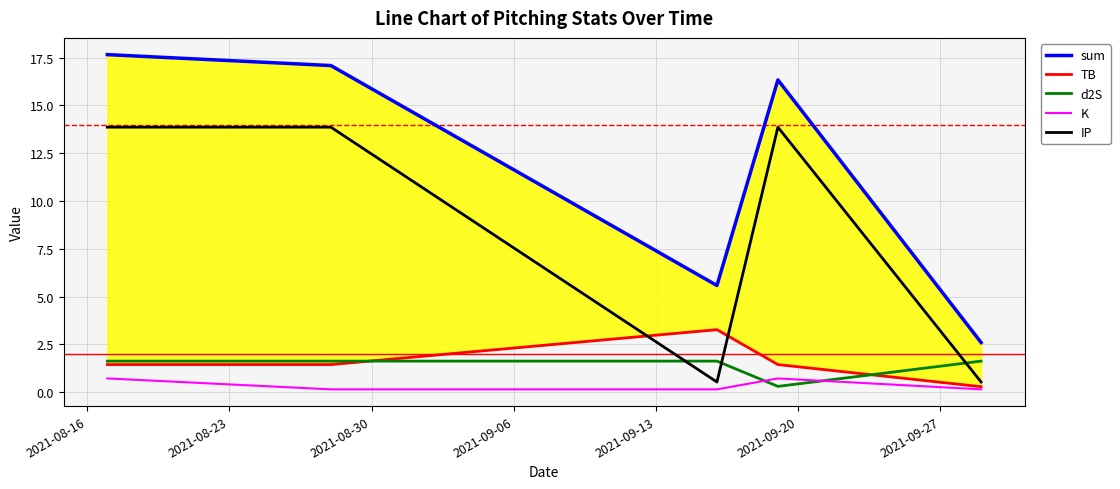

What is the sum of all TB values?

7.9